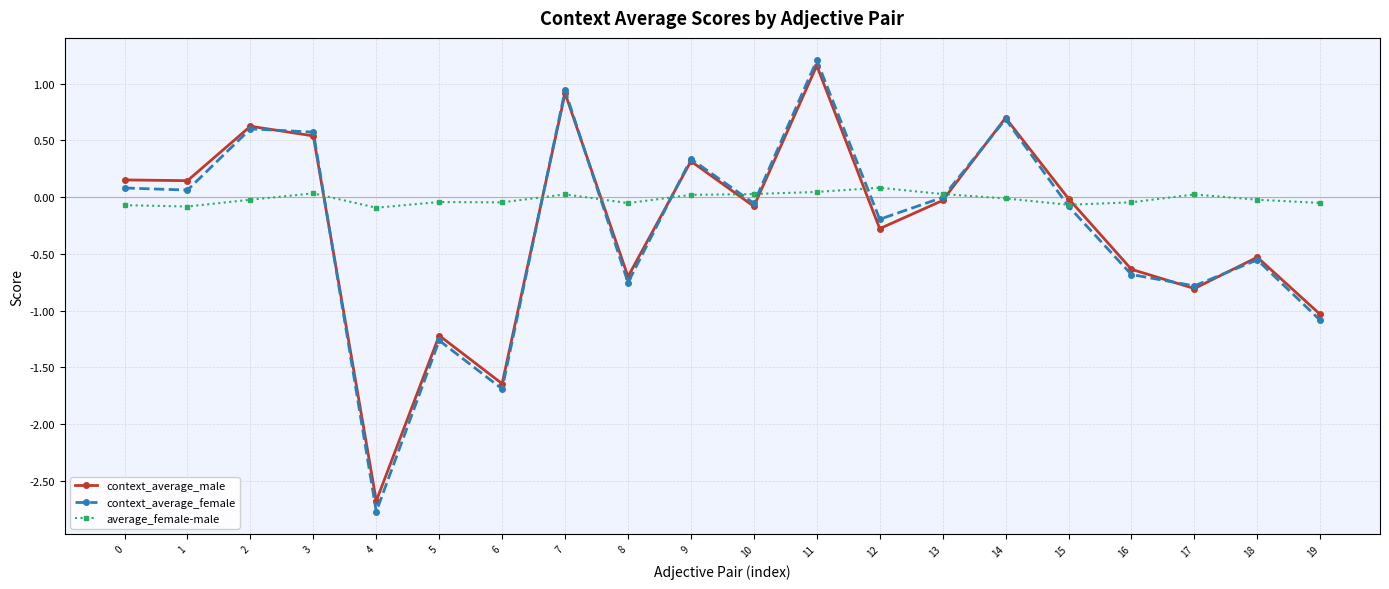

True or false: context_average_male has a value of 0.5 at 3.

True